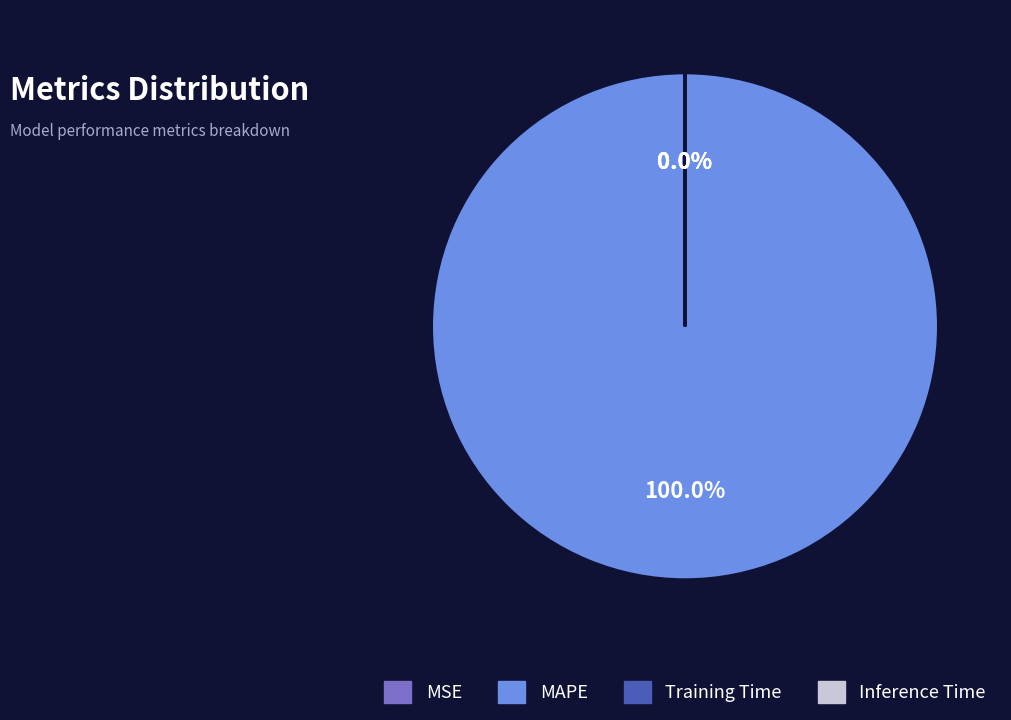

To the nearest percent, what portion does MAPE represent?

100%